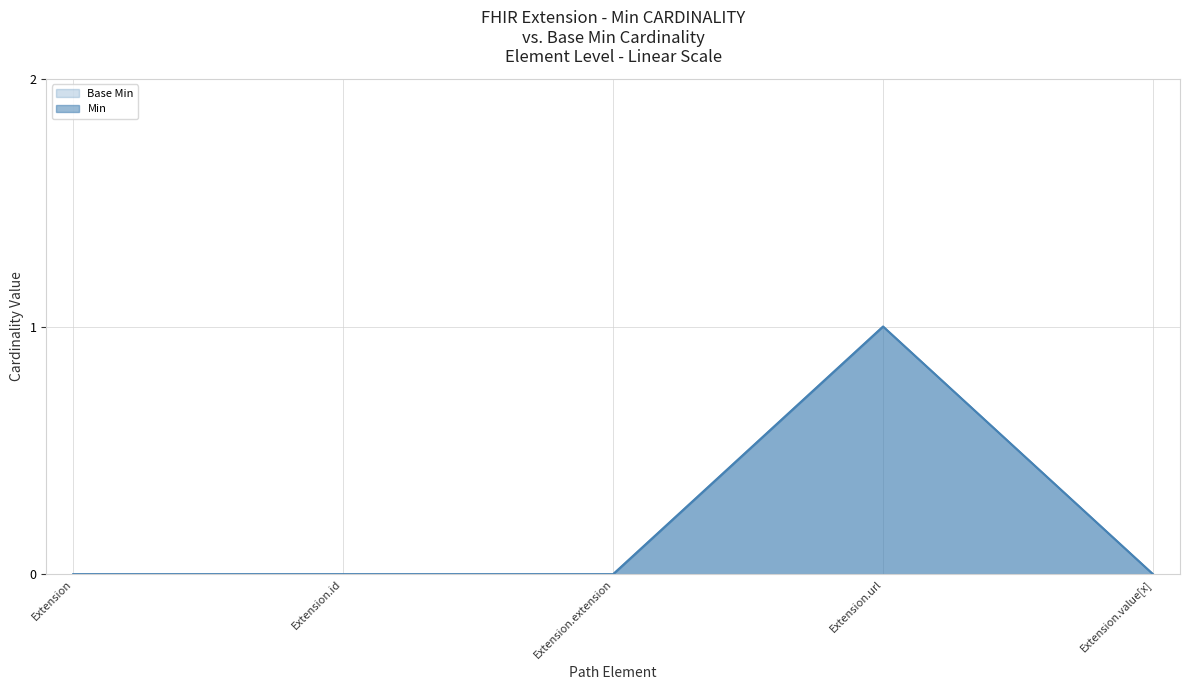

How many positive values does the Min series have?

1